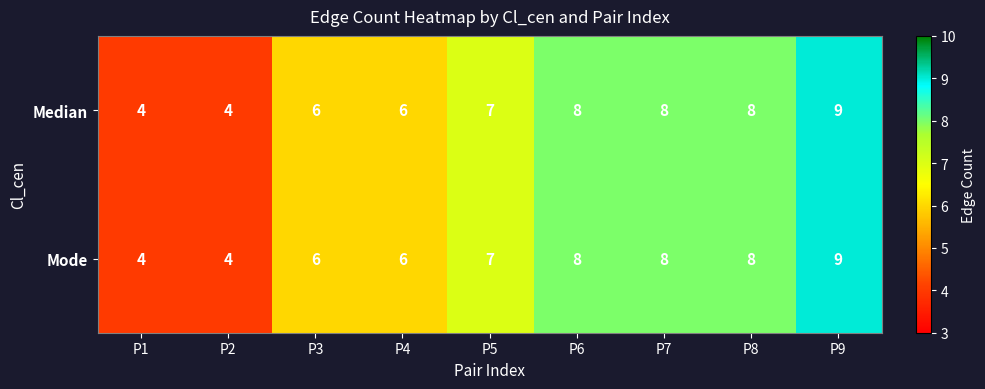

Reading left to right, what are all the values shown in this chart?

Median: 4	4	6	6	7	8	8	8	9
Mode: 4	4	6	6	7	8	8	8	9